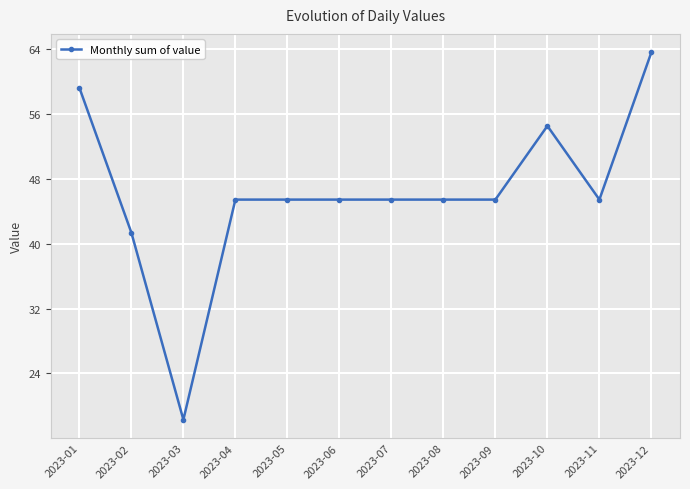

What is the value of the 4th point from the left?

45.4